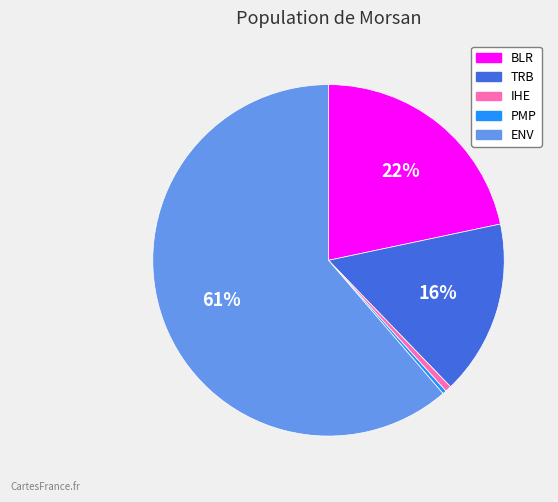

To the nearest percent, what is the difference between the TRB and ENV slice percentages?

45%